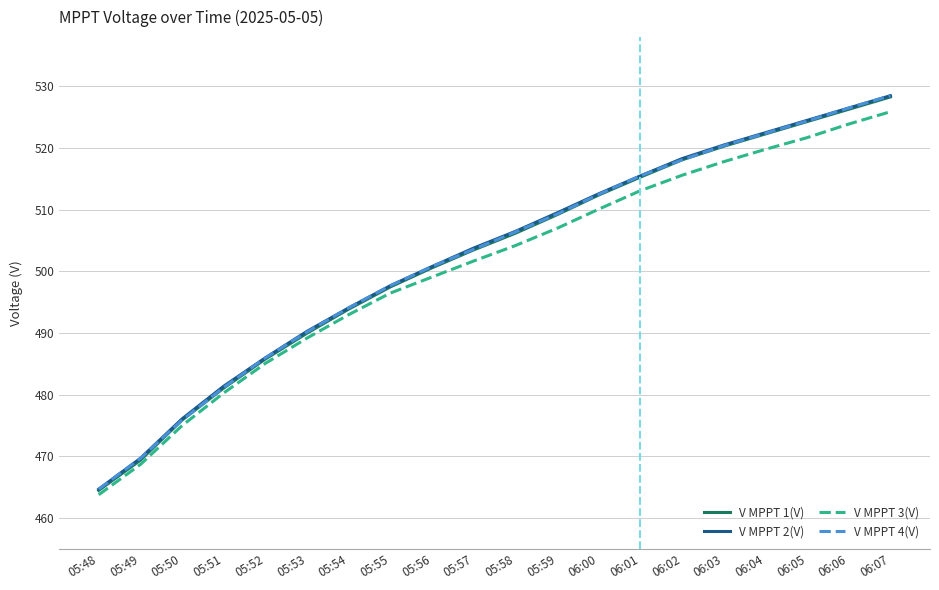

What is the sum of all V MPPT 4(V) values?

10047.9